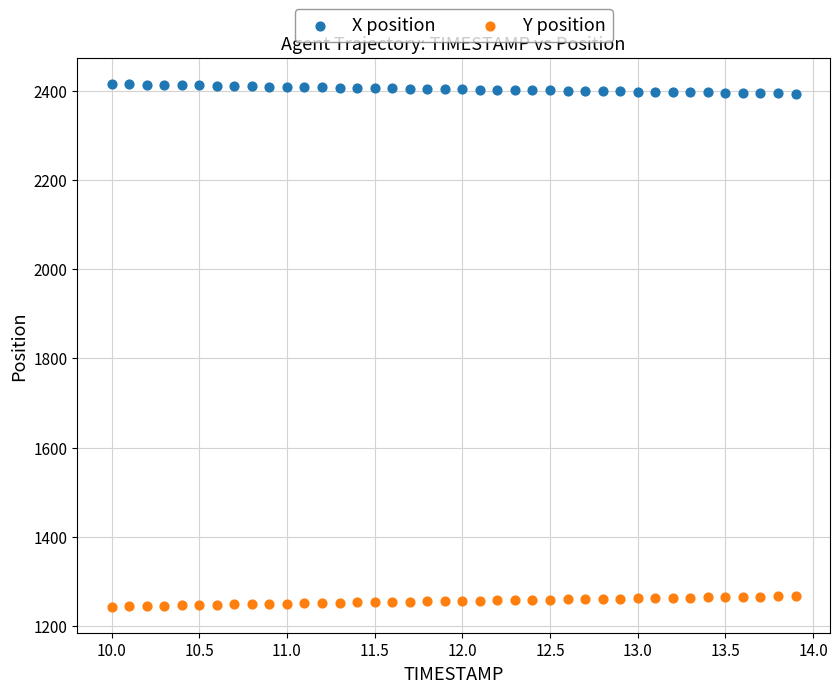

Which series reaches the minimum Y coordinate?

Y position